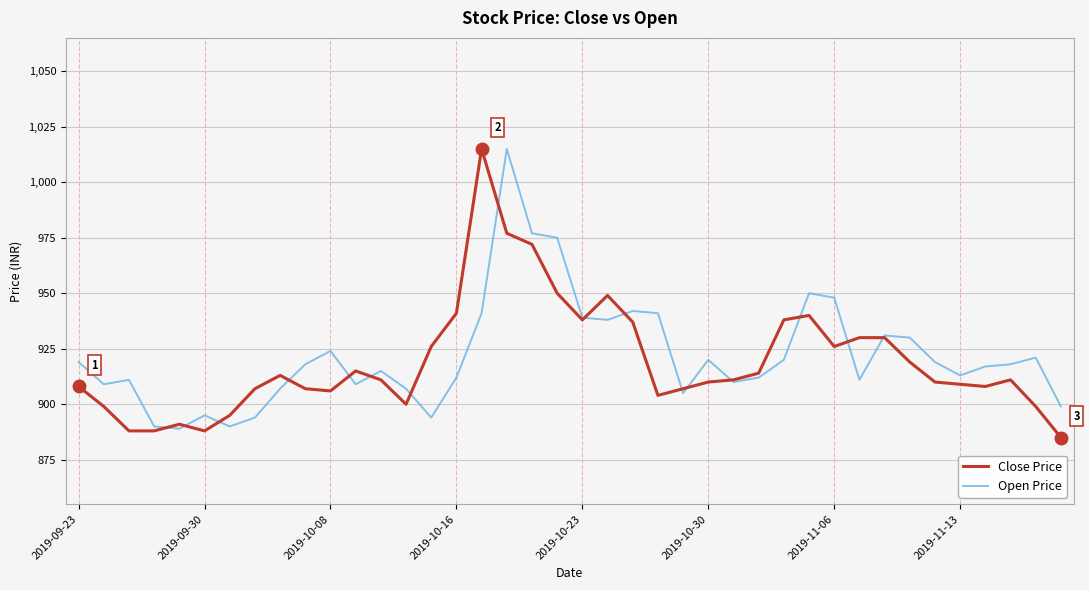

What is the greatest value displayed?

1015